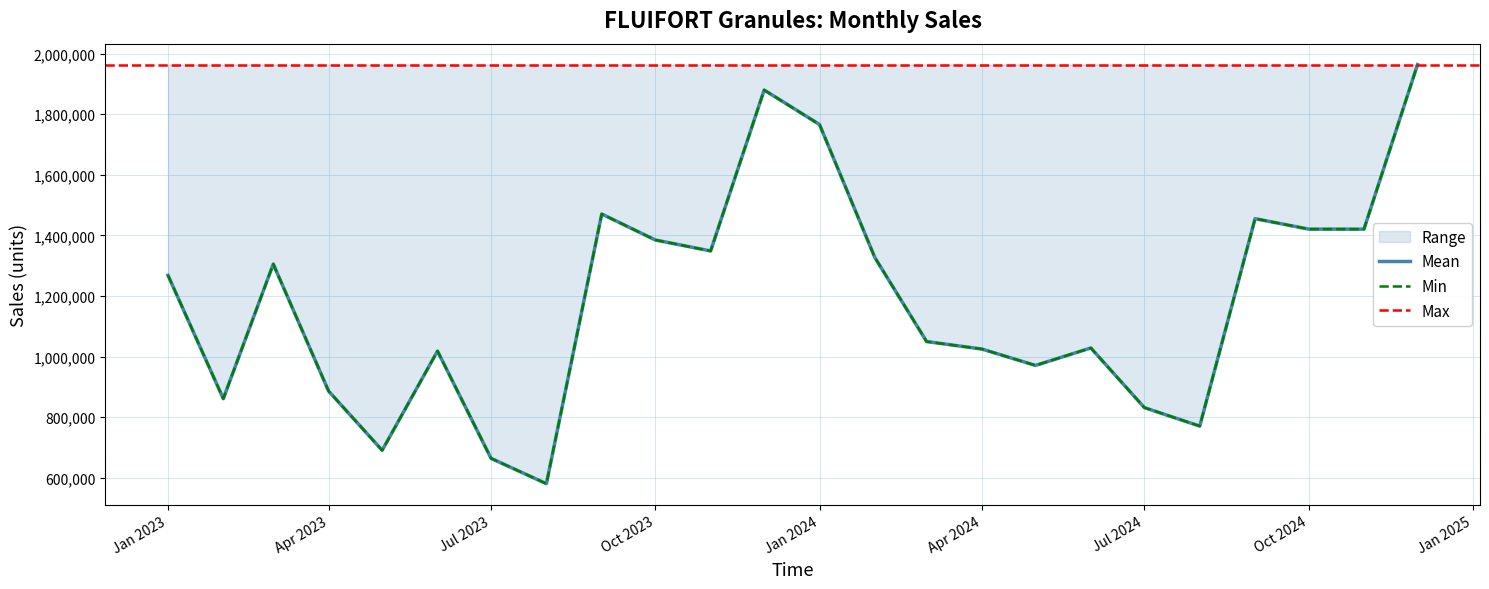

Reading left to right, extract all data points from this chart.

1268455.3	860951.3	1305418.9	885996.6	690563.4	1018232.1	664054.9	580343.5	1470655.1	1384963.7	1348655.9	1879929.2	1766161.7	1326947.8	1049583.5	1024839.5	970814.0	1028424.7	831464.4	770518.3	1455330.9	1420802.0	1420701.8	1963814.3